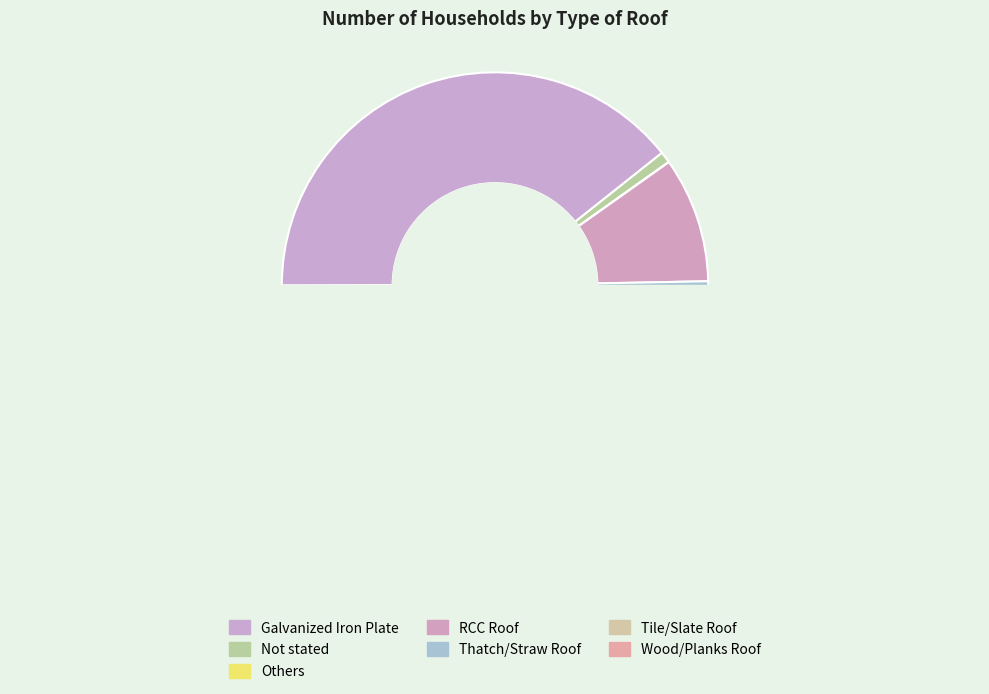

To the nearest percent, what is the average slice percentage?

14%